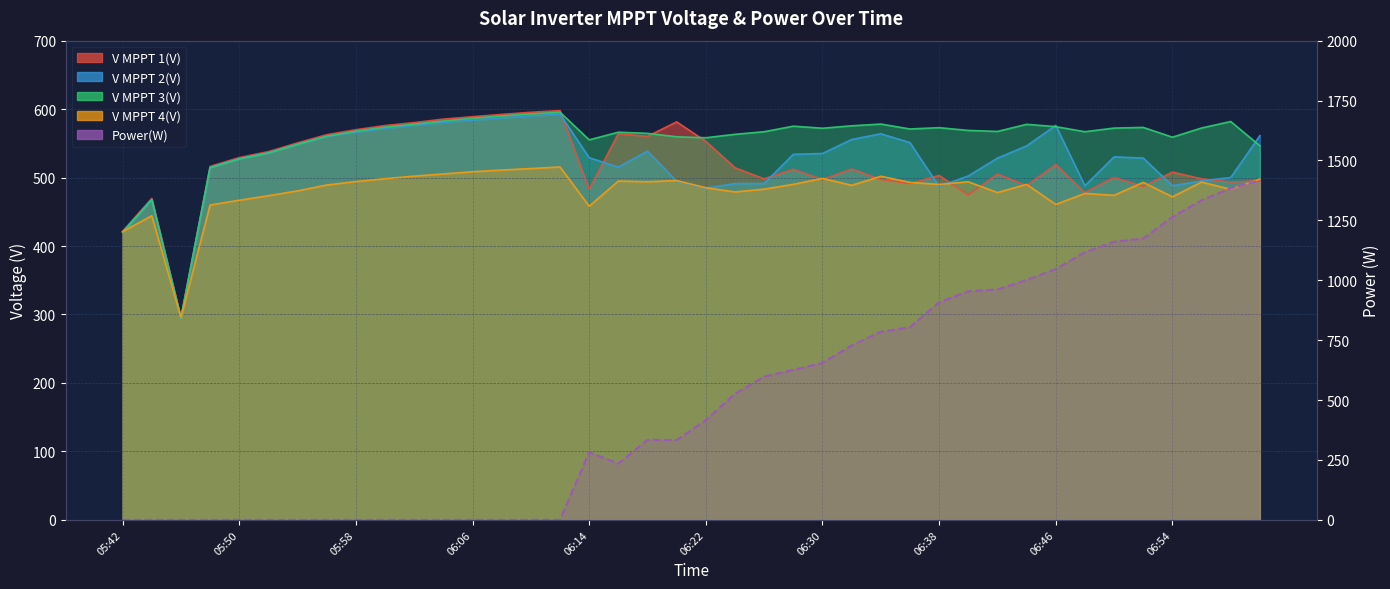

What position from the right is 17?

23